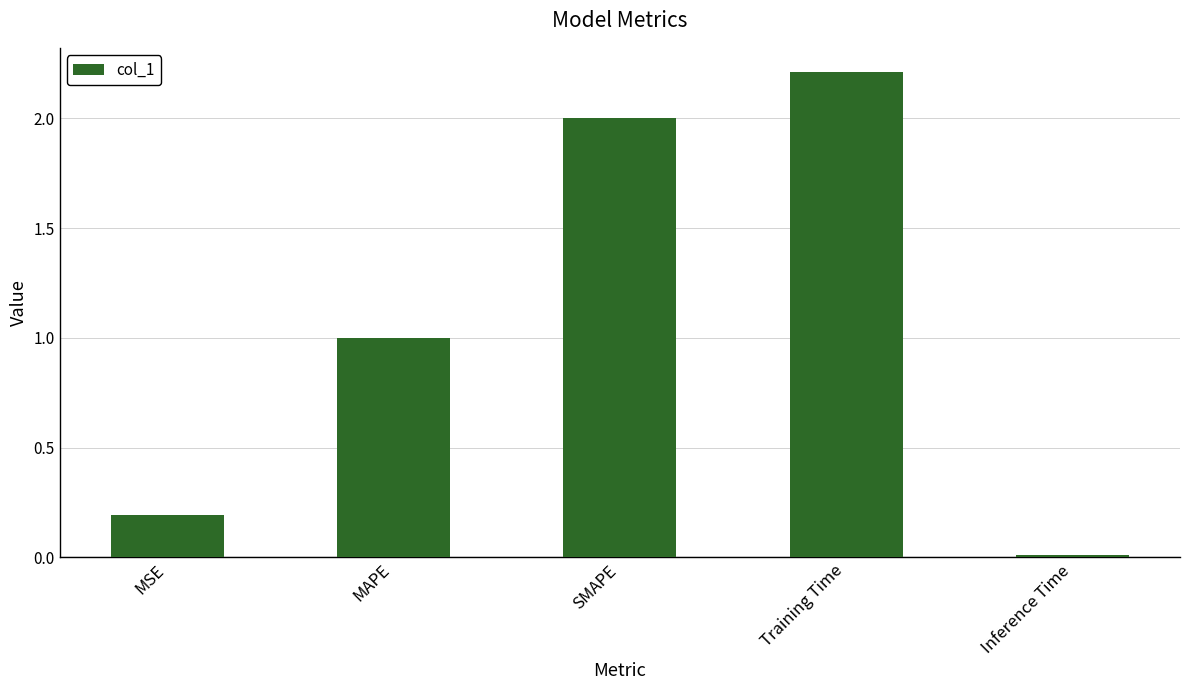

Which has a higher value, Training Time or SMAPE?

Training Time